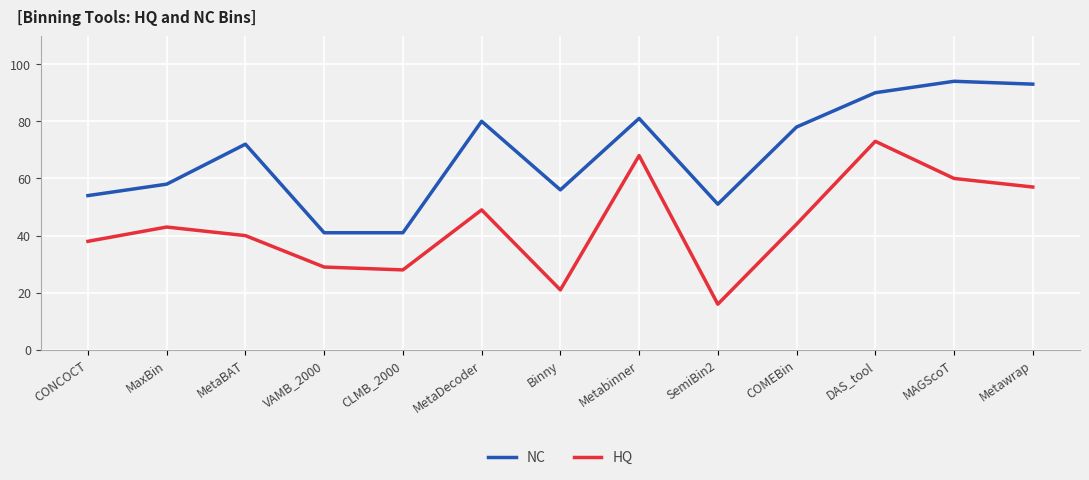

True or false: HQ and NC intersect in this chart.

False